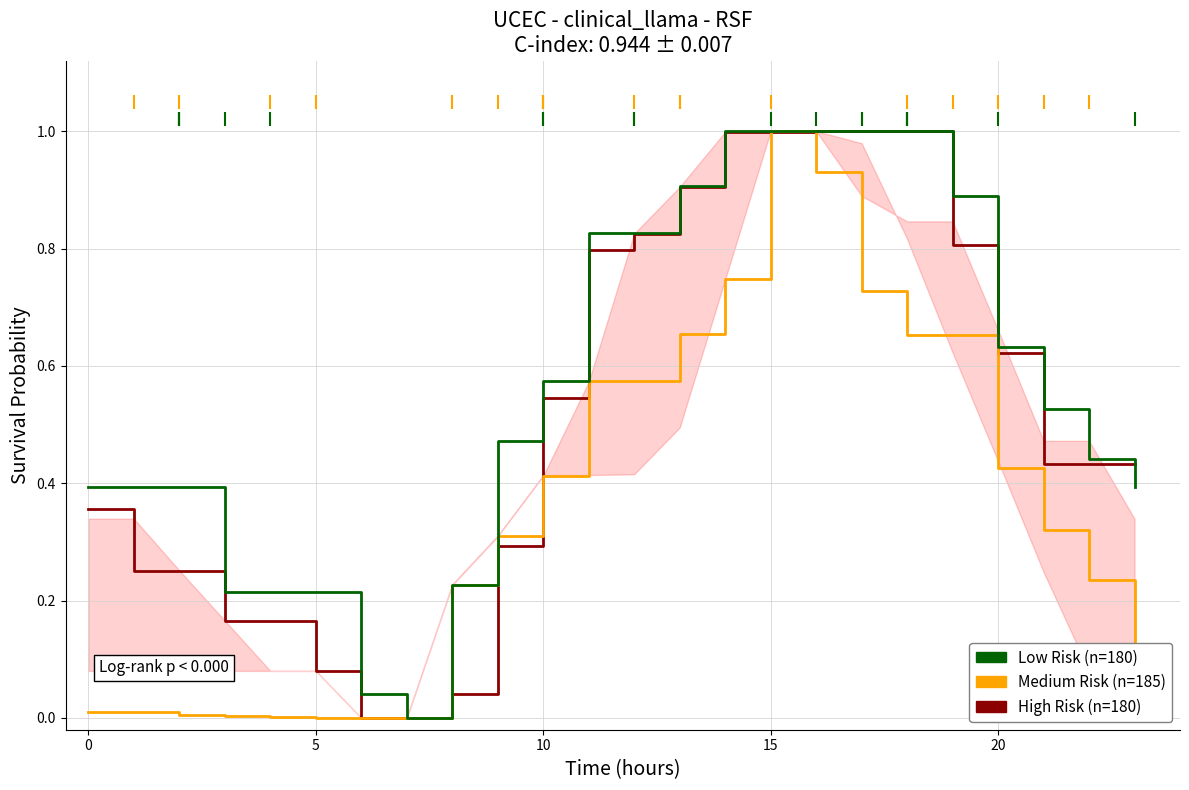

Does the chart have visible grid lines?

Yes